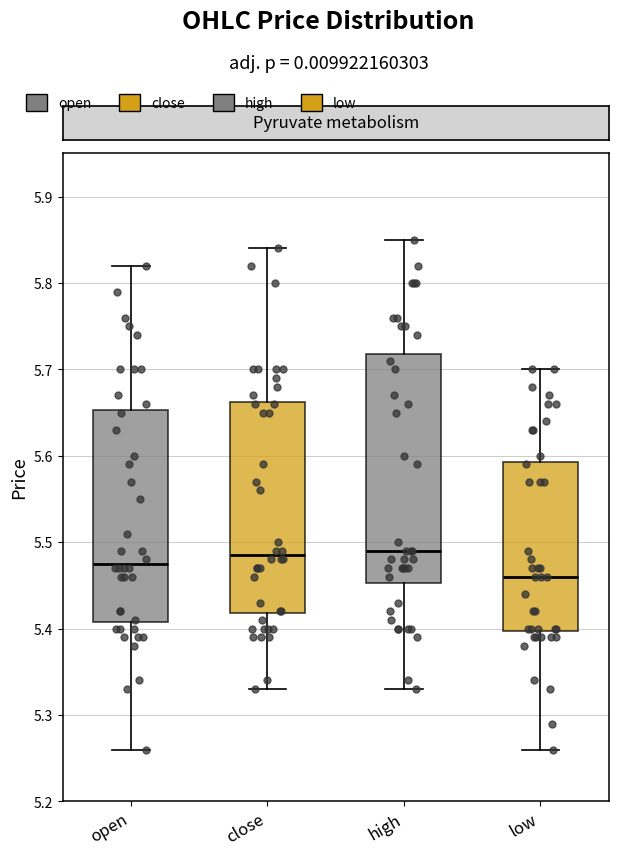

Reading left to right, read every box against the y-axis: the position of its median line, the range the box covers, and the ends of its whiskers. The values are not printed on the chart, so give them approximately, as read against the axis.

open: median 5.48, box 5.41 to 5.65, whiskers 5.26 to 5.82
close: median 5.49, box 5.42 to 5.66, whiskers 5.33 to 5.84
high: median 5.49, box 5.45 to 5.72, whiskers 5.33 to 5.85
low: median 5.46, box 5.40 to 5.59, whiskers 5.26 to 5.70